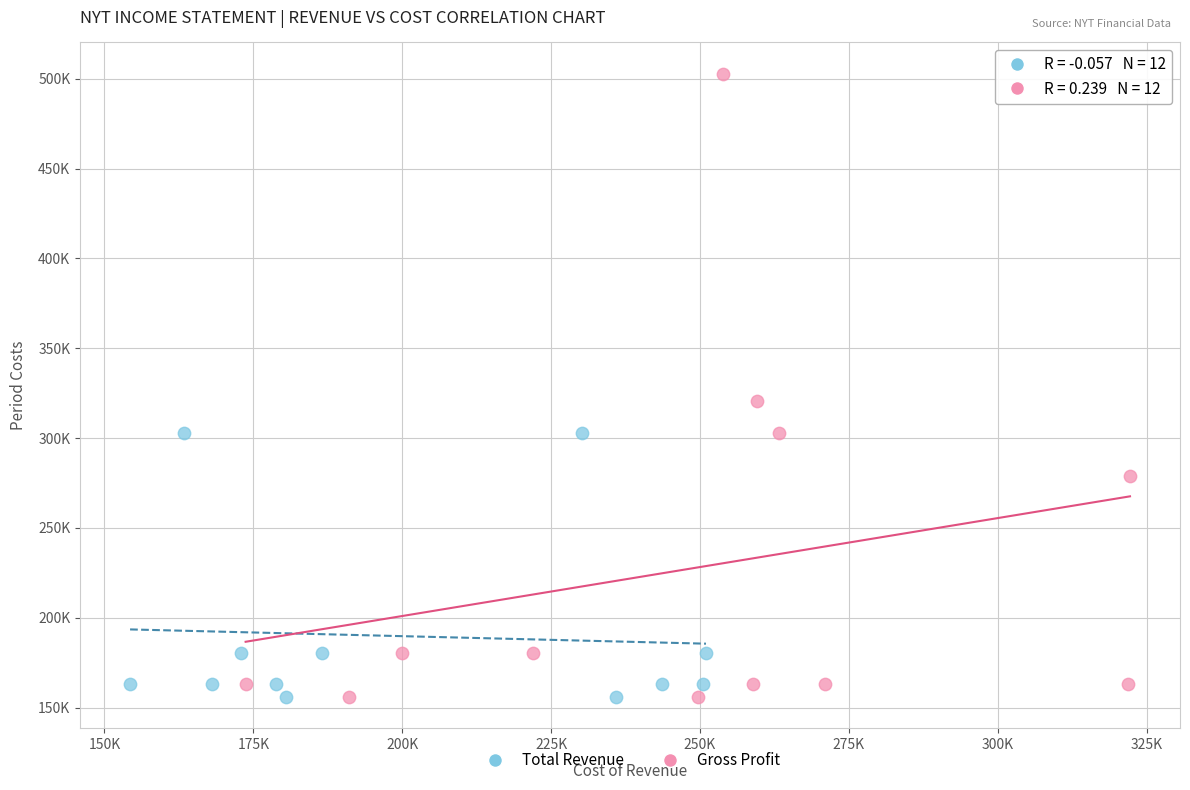

What are all the series names shown in the legend?

Total Revenue, Gross Profit